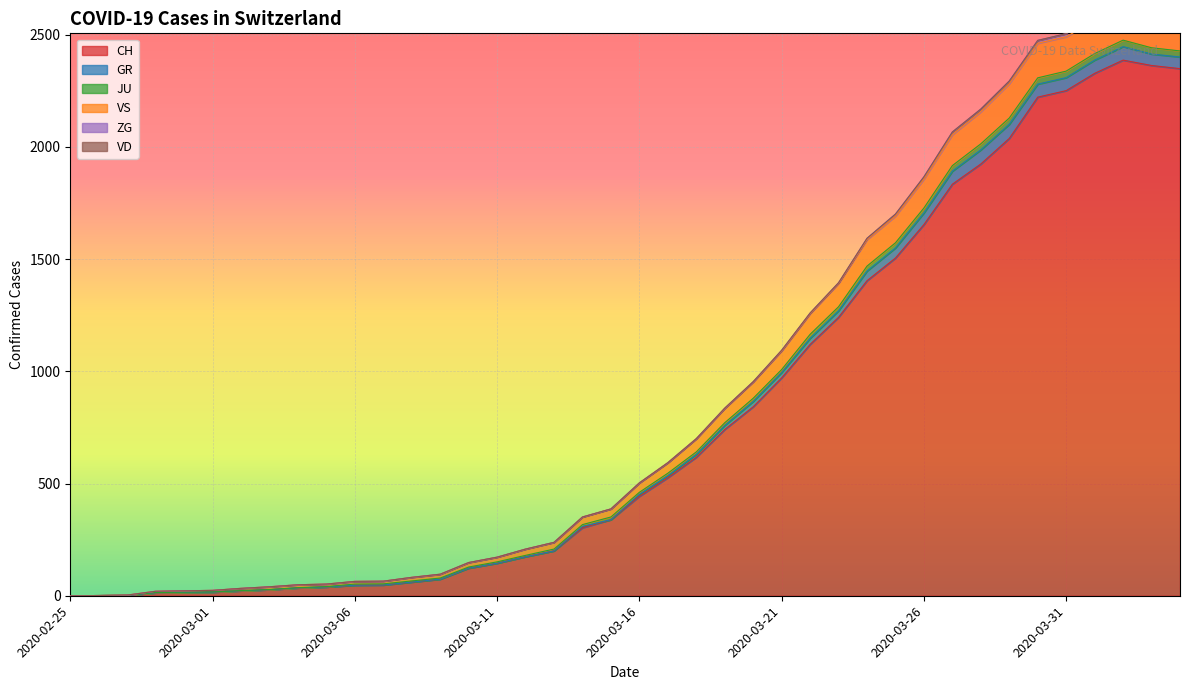

True or false: GR has more than 0 points higher than both neighbors.

True